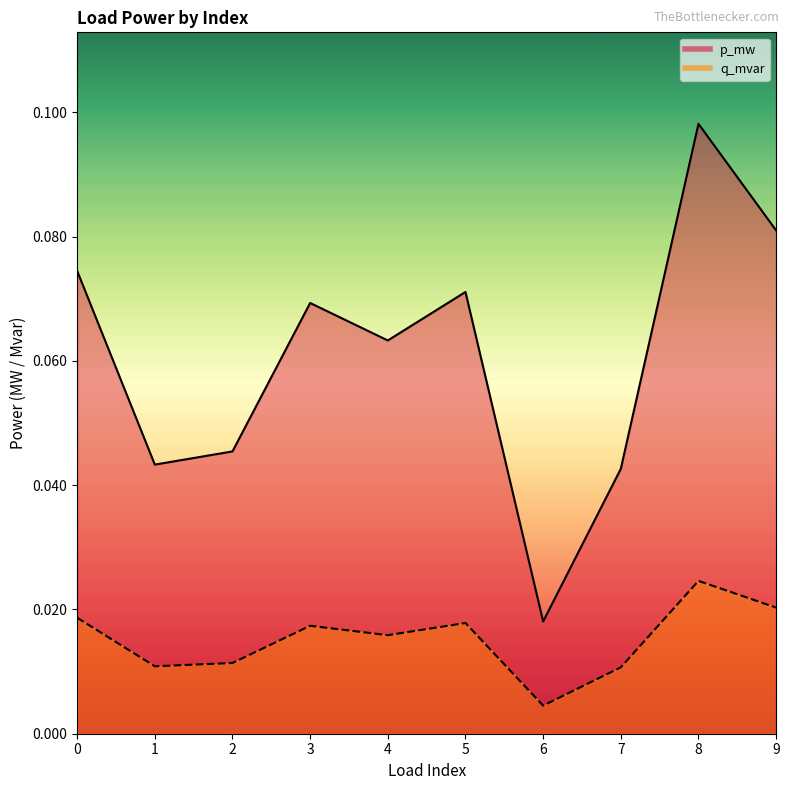

Between 4 and 9, which series saw the biggest shift?

q_mvar